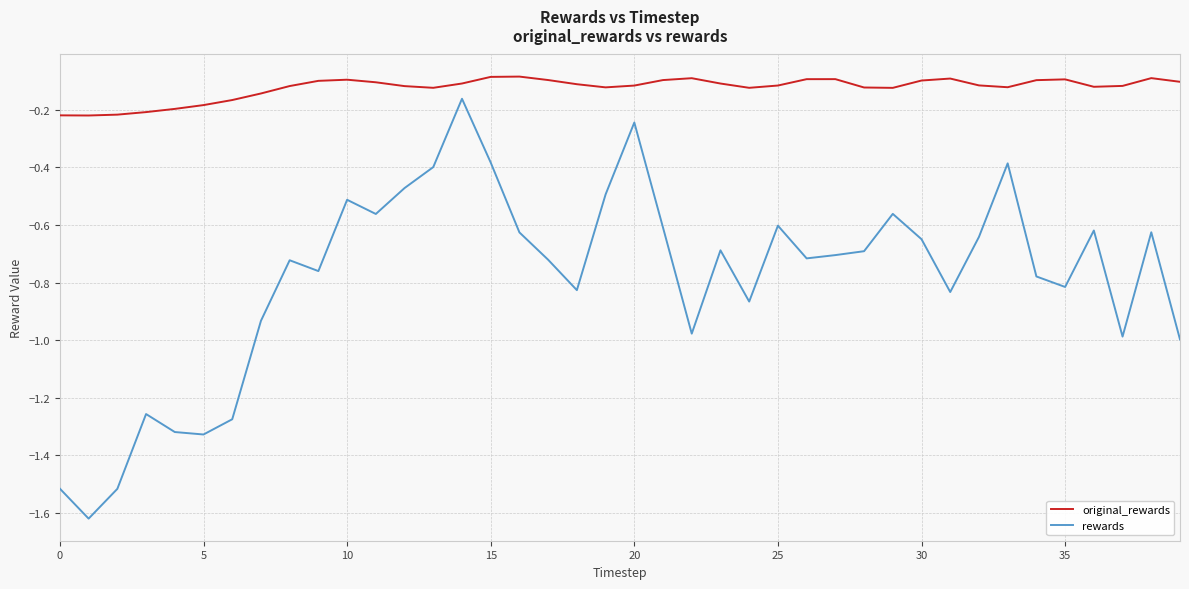

How many lines are shown in the chart?

2